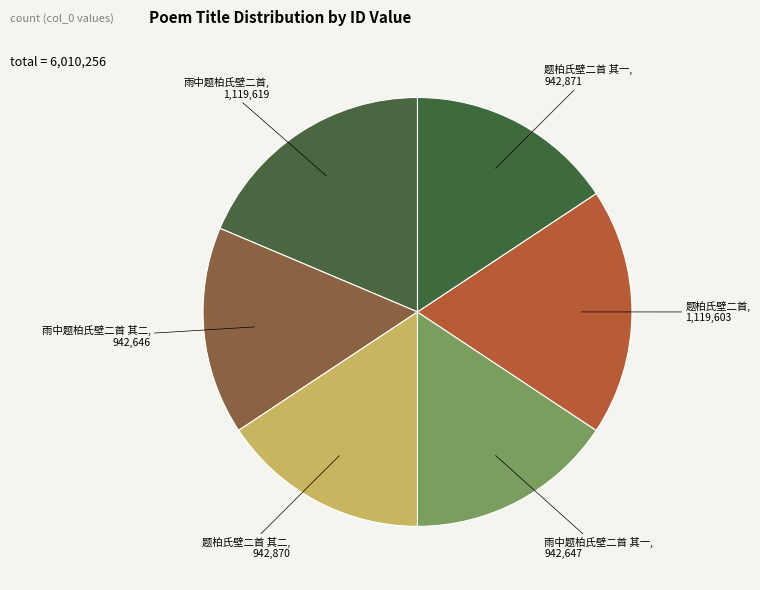

Count the number of slices in the pie.

6